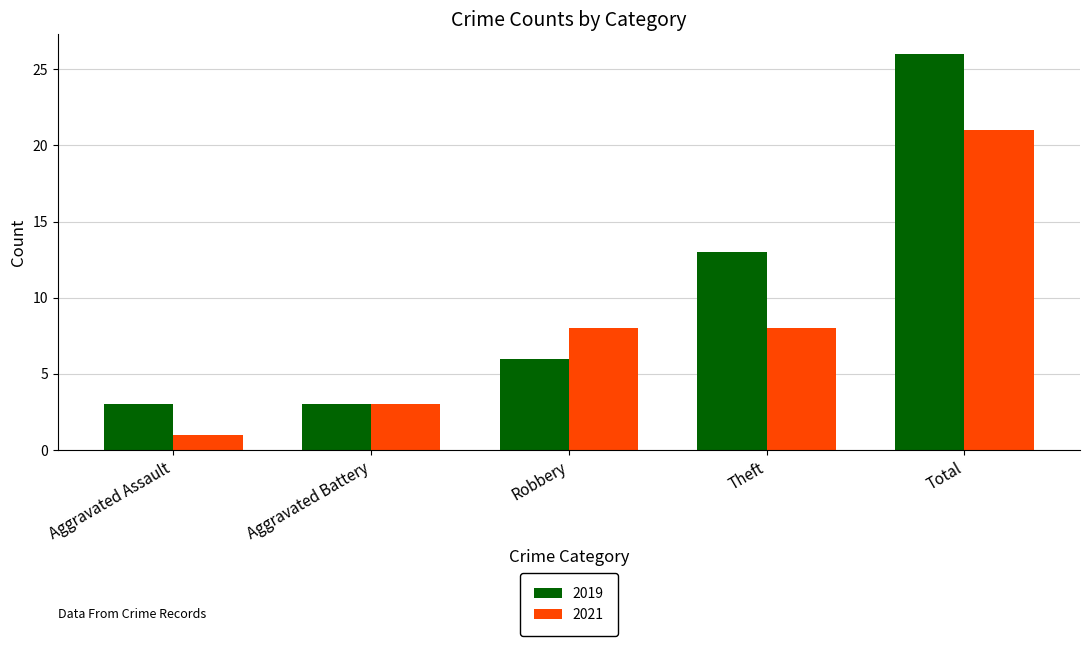

How many bars are there in total?

10